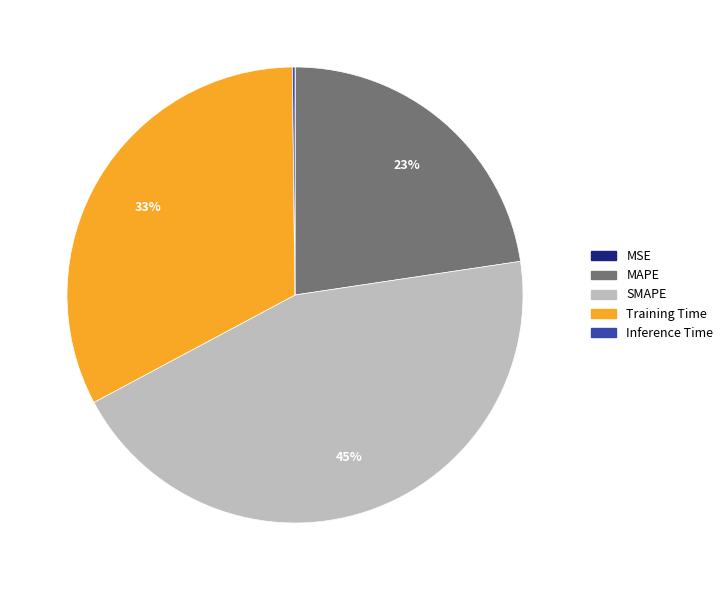

Which category has the biggest portion of the pie?

SMAPE